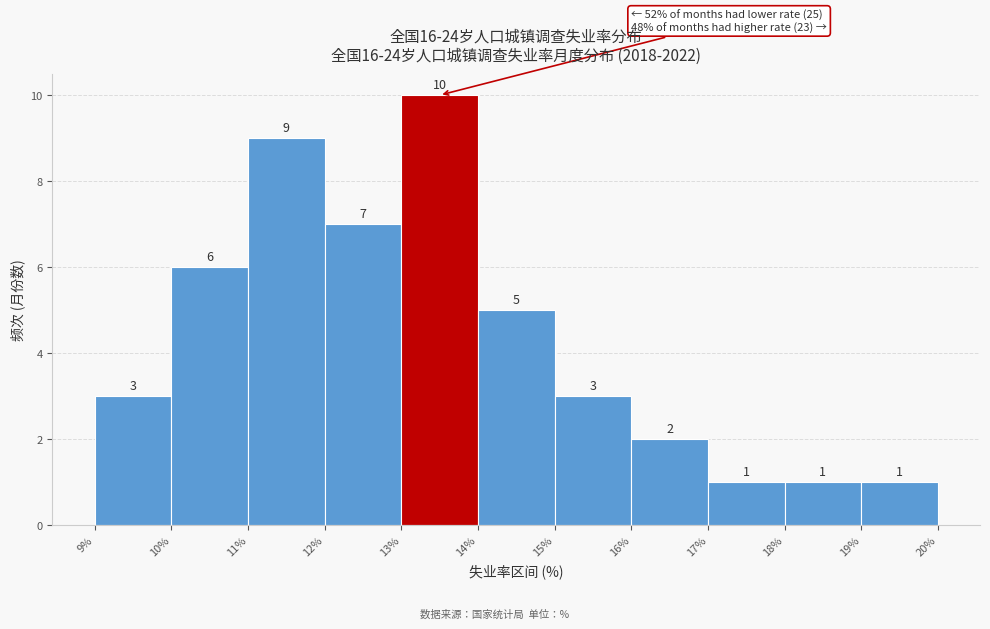

Over which range of the x-axis is the bar tallest?

13% to 14%